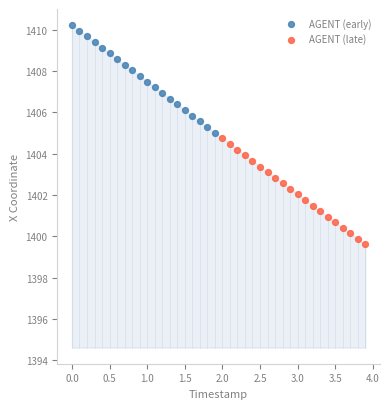

Which series has the largest Y range (max minus min)?

AGENT (early)